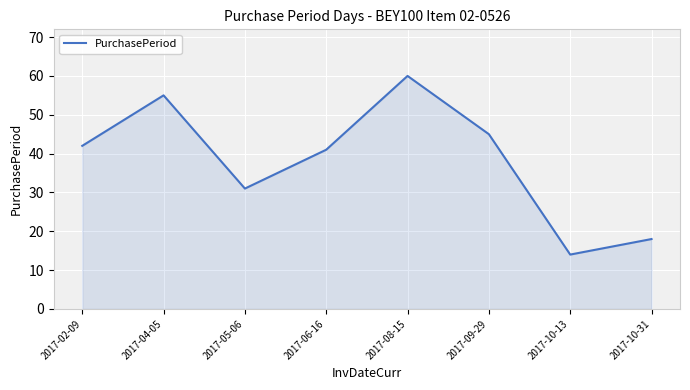

What is the approximate value at 2017-06-16, to the nearest 10?

40